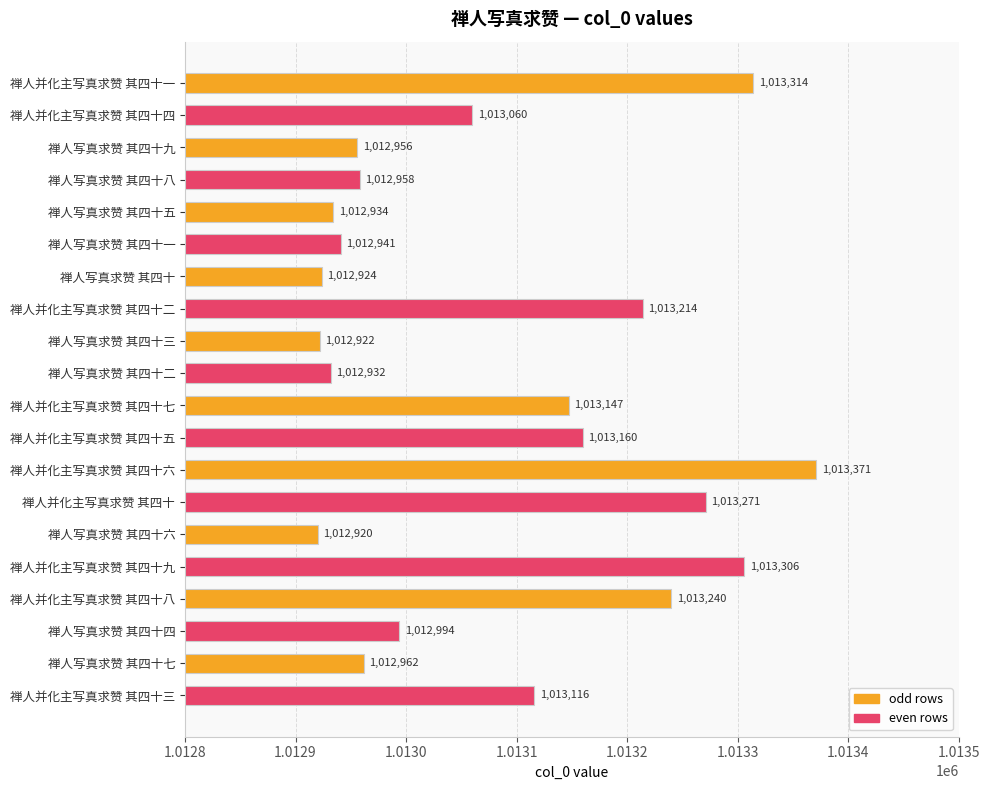

List the labels in order of value, smallest first.

禅人写真求赞 其四十六, 禅人写真求赞 其四十三, 禅人写真求赞 其四十, 禅人写真求赞 其四十二, 禅人写真求赞 其四十五, 禅人写真求赞 其四十一, 禅人写真求赞 其四十九, 禅人写真求赞 其四十八, 禅人写真求赞 其四十七, 禅人写真求赞 其四十四, 禅人并化主写真求赞 其四十四, 禅人并化主写真求赞 其四十三, 禅人并化主写真求赞 其四十七, 禅人并化主写真求赞 其四十五, 禅人并化主写真求赞 其四十二, 禅人并化主写真求赞 其四十八, 禅人并化主写真求赞 其四十, 禅人并化主写真求赞 其四十九, 禅人并化主写真求赞 其四十一, 禅人并化主写真求赞 其四十六